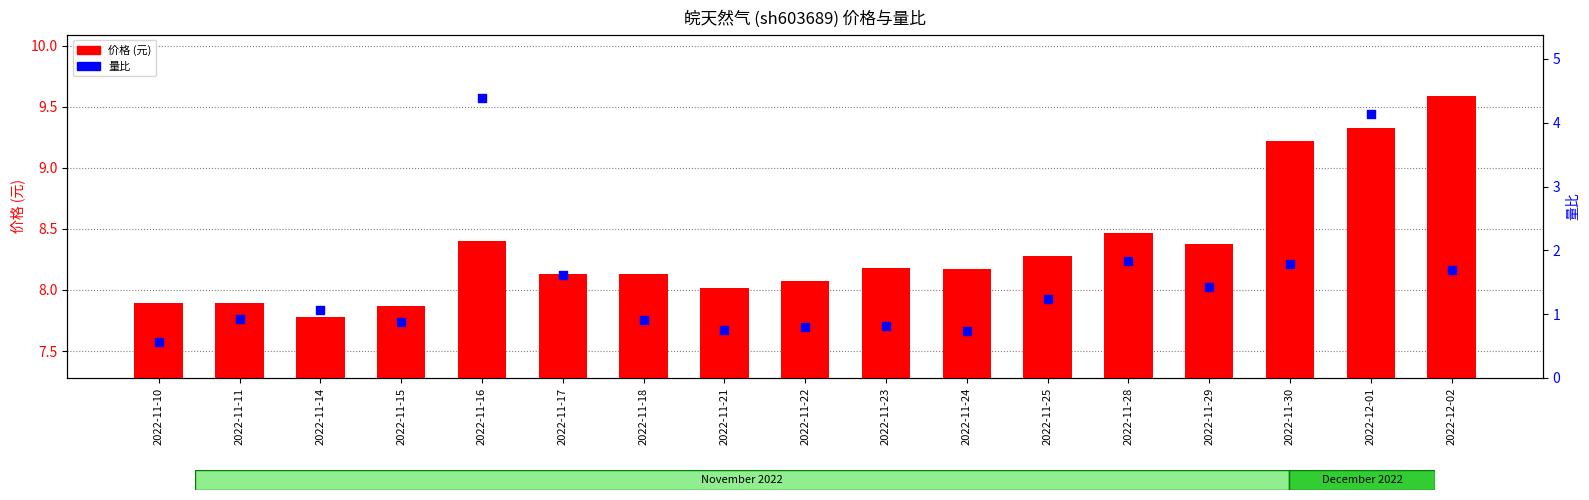

What is the total value across all series at 2022-11-29?

9.8